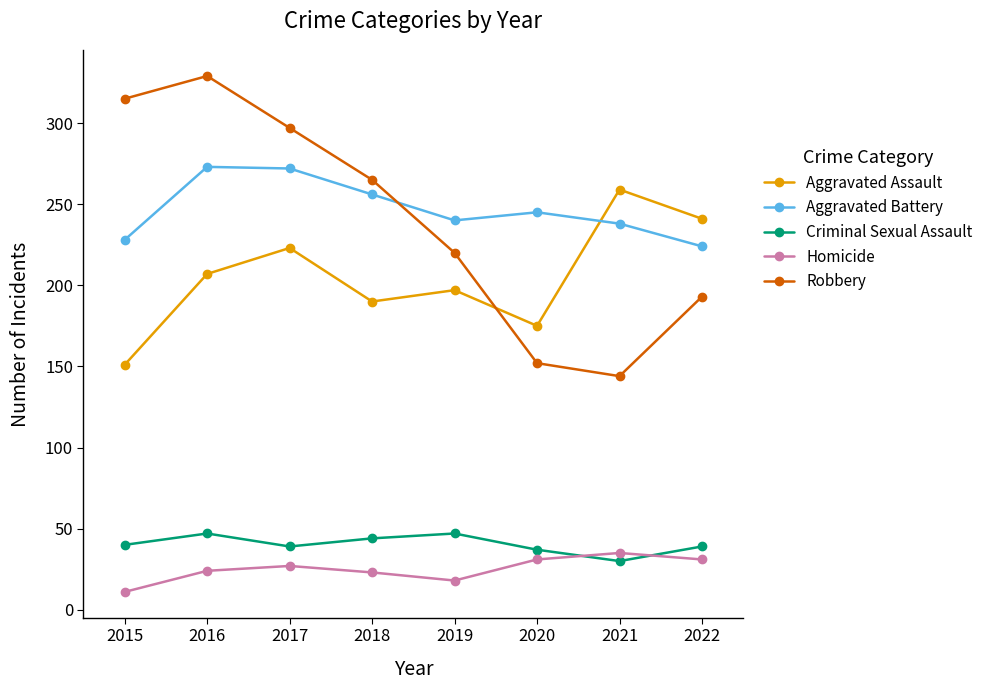

Which series has the largest range (max minus min)?

Robbery